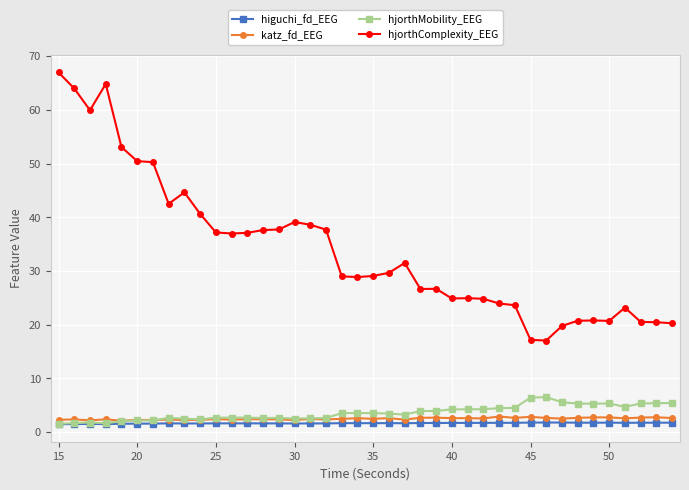

List the series in order of their peak value, highest first.

hjorthComplexity_EEG, hjorthMobility_EEG, katz_fd_EEG, higuchi_fd_EEG